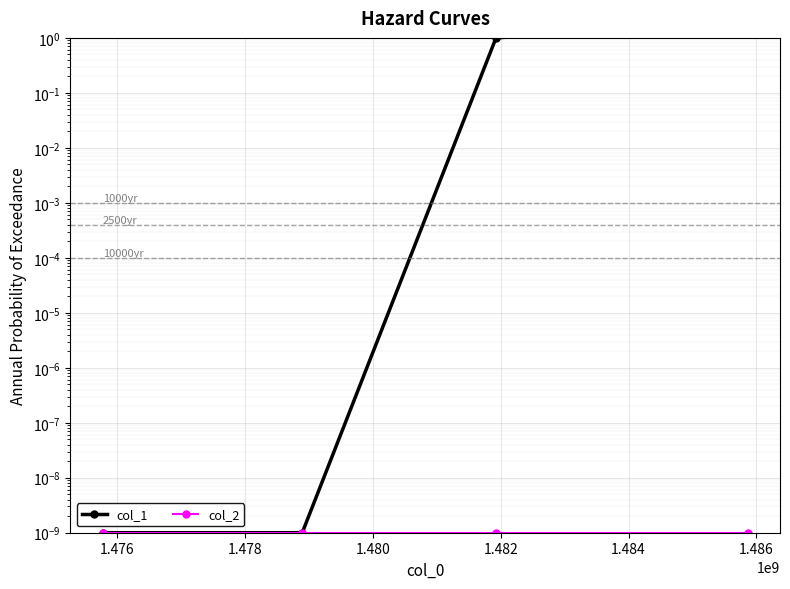

True or false: col_1 and col_2 cross at least once.

False